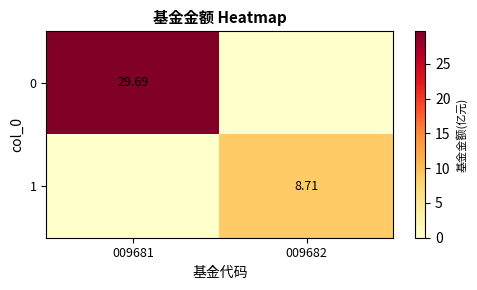

List the series in order of their overall mean, lowest first.

1, 0